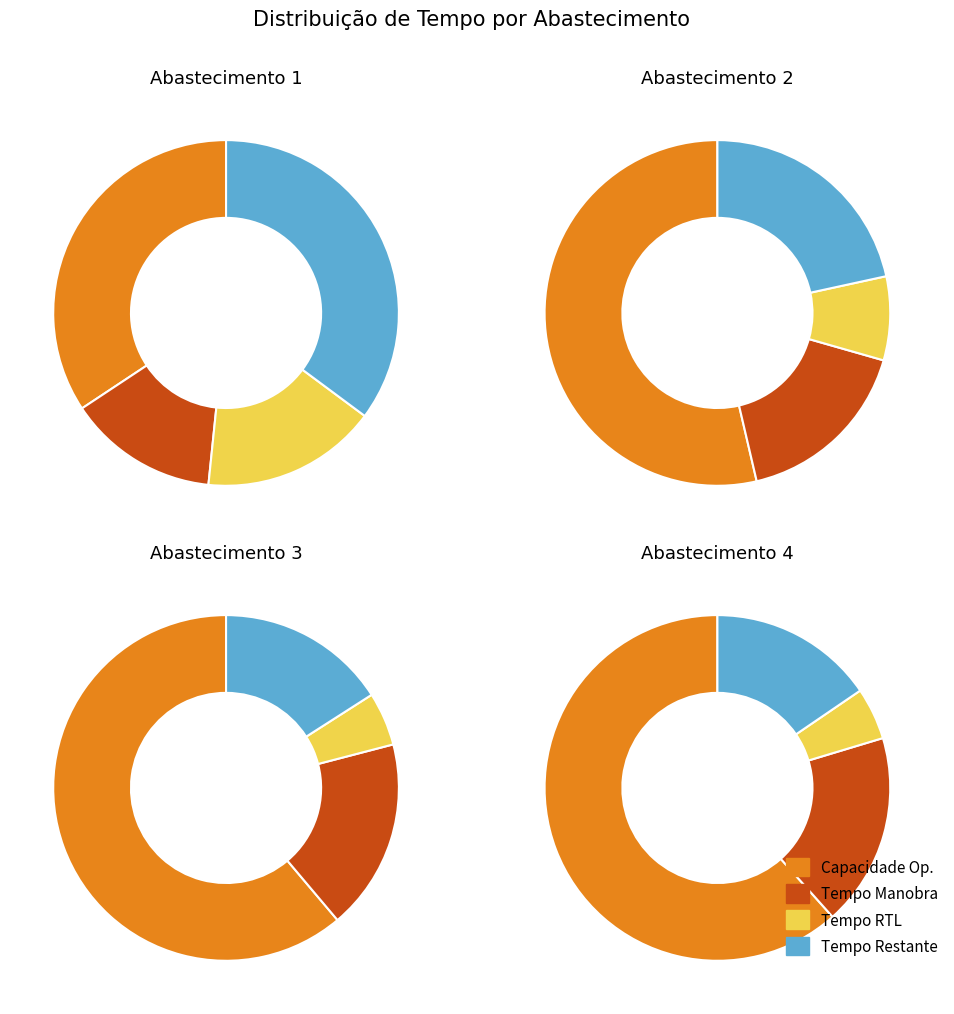

Combined, do Row 1 and Row 2 account for over 50%?

Yes